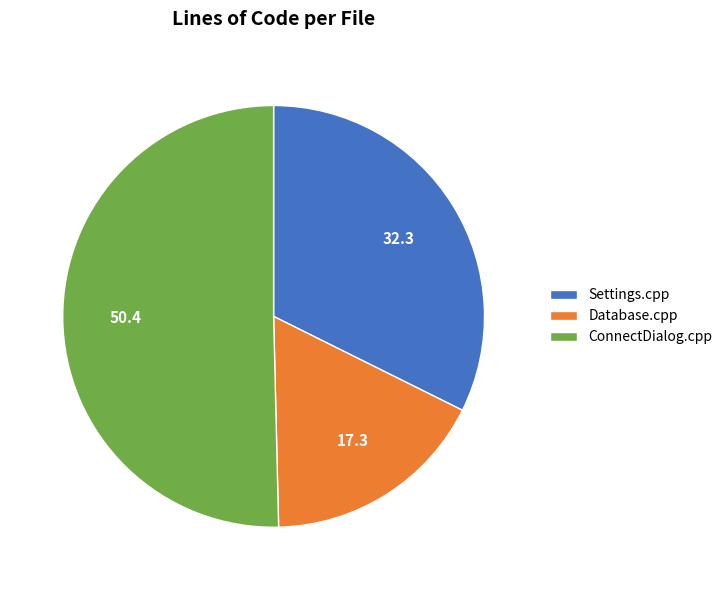

Combined, do ConnectDialog.cpp and Database.cpp account for over 50%?

Yes